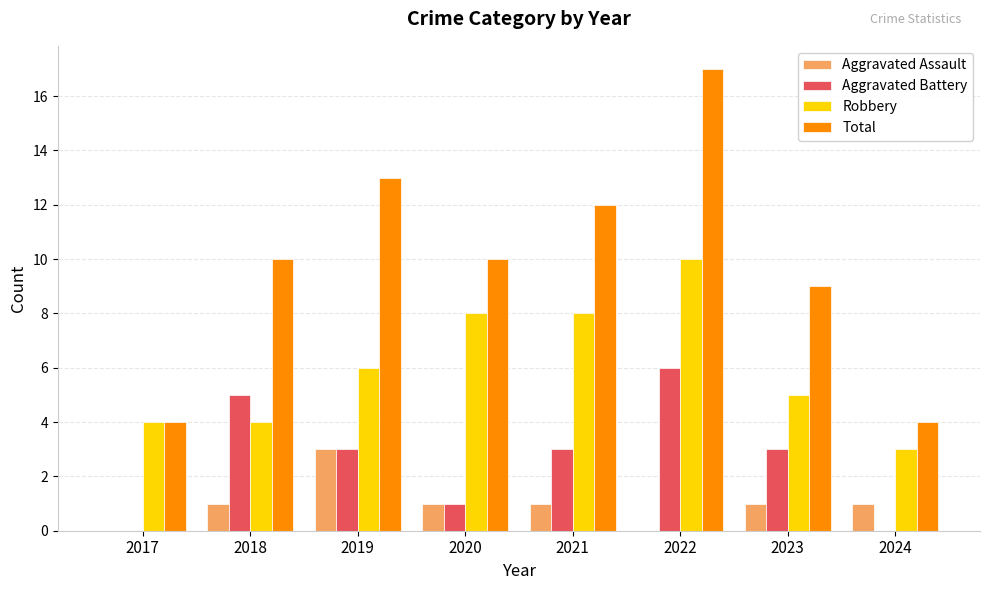

Count the Aggravated Assault values in the range 1 to 2.

5